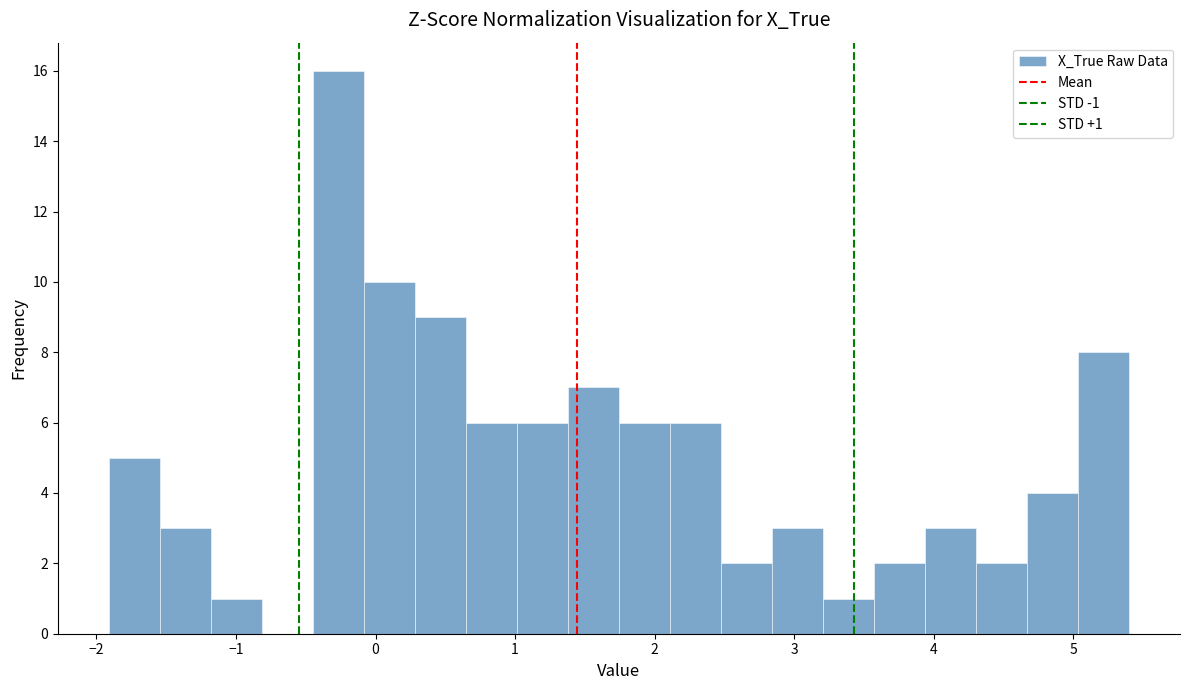

Read against the x-axis, roughly where is the centre of the tallest bar?

-0.3